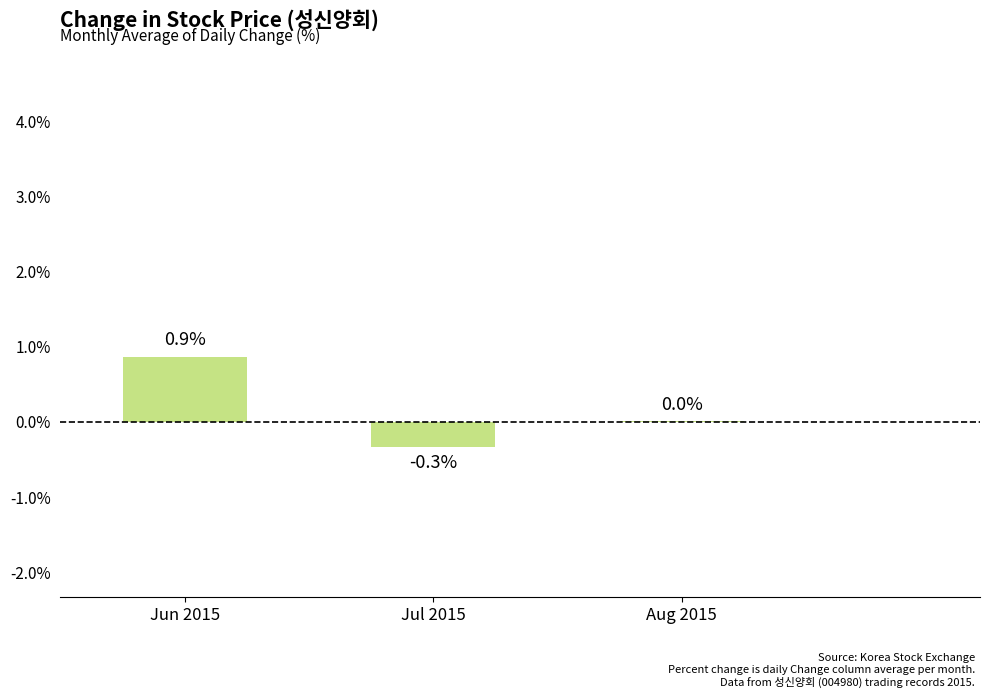

The chart shows a value of -0.0 at Jul 2015. True or false?

False